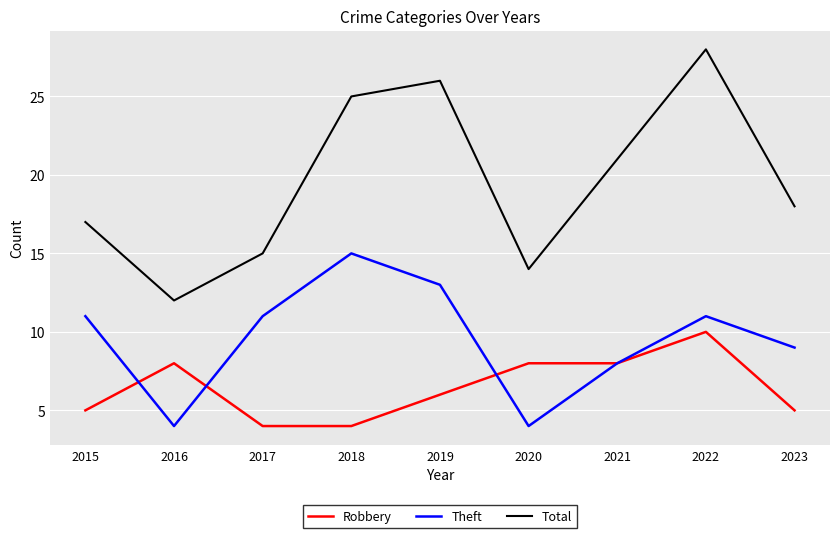

True or false: Theft has a value of 4 at 2016.

True